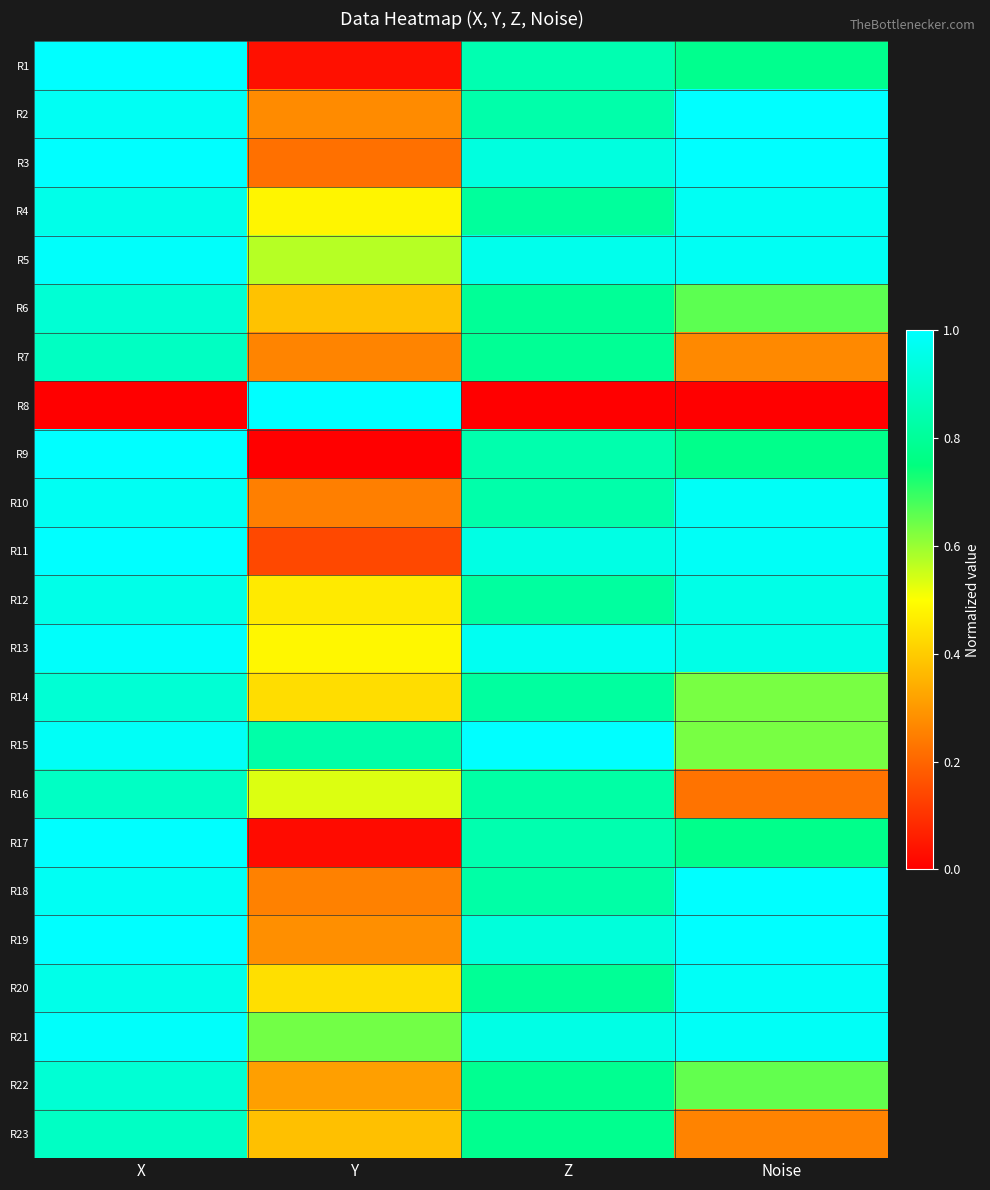

Reading left to right, transcribe all the data shown in this chart.

R1: X=1.0	Y=0.0	Z=0.8	Noise=0.8
R2: X=1.0	Y=0.3	Z=0.8	Noise=1.0
R3: X=1.0	Y=0.2	Z=0.9	Noise=1.0
R4: X=1.0	Y=0.5	Z=0.8	Noise=1.0
R5: X=1.0	Y=0.6	Z=1.0	Noise=1.0
R6: X=0.9	Y=0.4	Z=0.8	Noise=0.7
R7: X=0.9	Y=0.3	Z=0.8	Noise=0.3
R8: X=0.0	Y=1.0	Z=0.0	Noise=0.0
R9: X=1.0	Y=0.0	Z=0.8	Noise=0.8
R10: X=1.0	Y=0.3	Z=0.8	Noise=1.0
R11: X=1.0	Y=0.1	Z=0.9	Noise=1.0
R12: X=1.0	Y=0.5	Z=0.8	Noise=1.0
R13: X=1.0	Y=0.5	Z=1.0	Noise=1.0
R14: X=0.9	Y=0.4	Z=0.8	Noise=0.6
R15: X=1.0	Y=0.8	Z=1.0	Noise=0.6
R16: X=0.9	Y=0.5	Z=0.8	Noise=0.2
R17: X=1.0	Y=0.0	Z=0.8	Noise=0.8
R18: X=1.0	Y=0.3	Z=0.8	Noise=1.0
R19: X=1.0	Y=0.3	Z=0.9	Noise=1.0
R20: X=1.0	Y=0.4	Z=0.8	Noise=1.0
R21: X=1.0	Y=0.6	Z=0.9	Noise=1.0
R22: X=0.9	Y=0.3	Z=0.8	Noise=0.7
R23: X=0.9	Y=0.4	Z=0.8	Noise=0.3